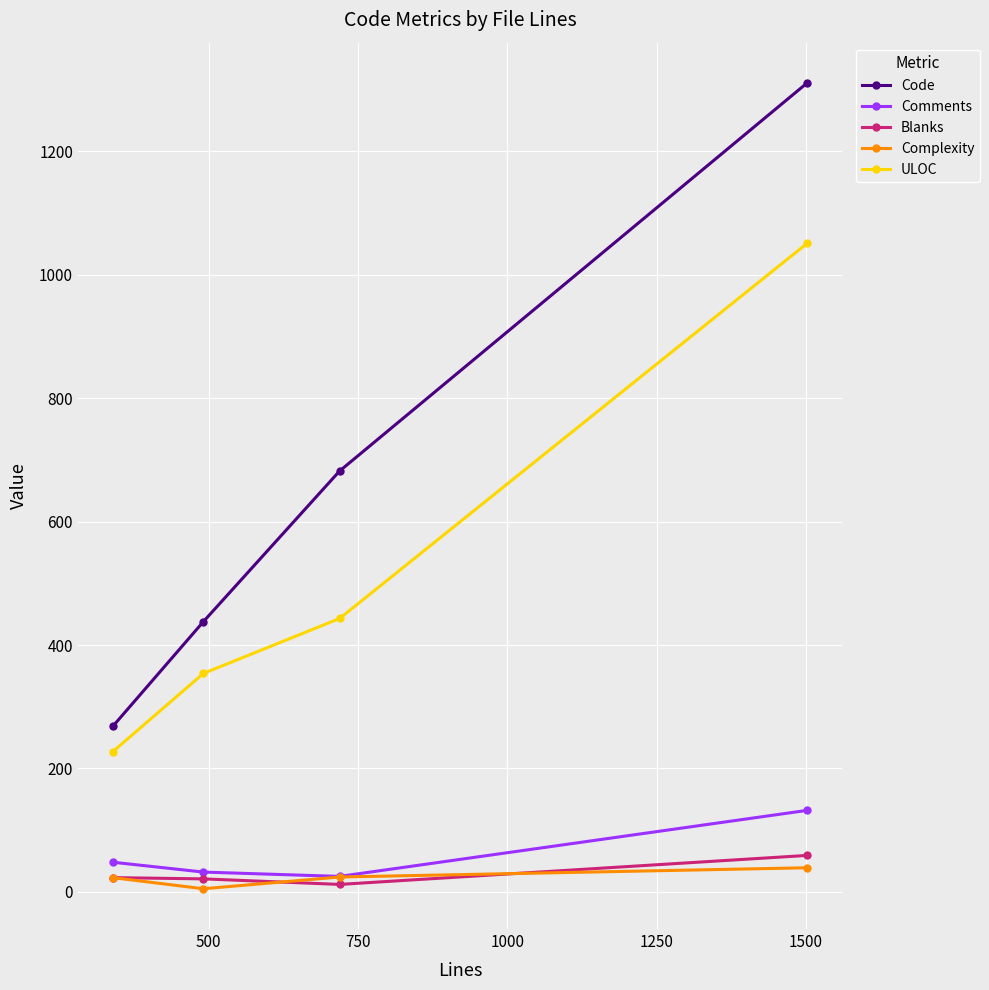

How many interior local valleys does the Comments series have?

1